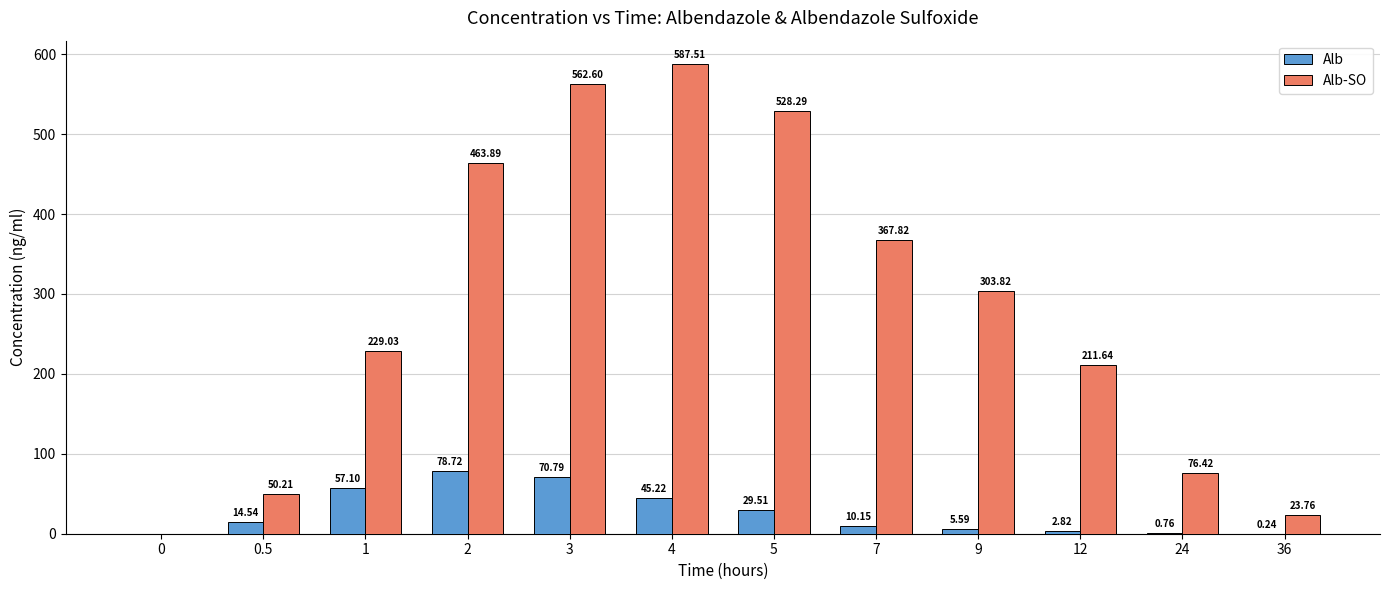

What are all the series names shown in the legend?

Alb, Alb-SO